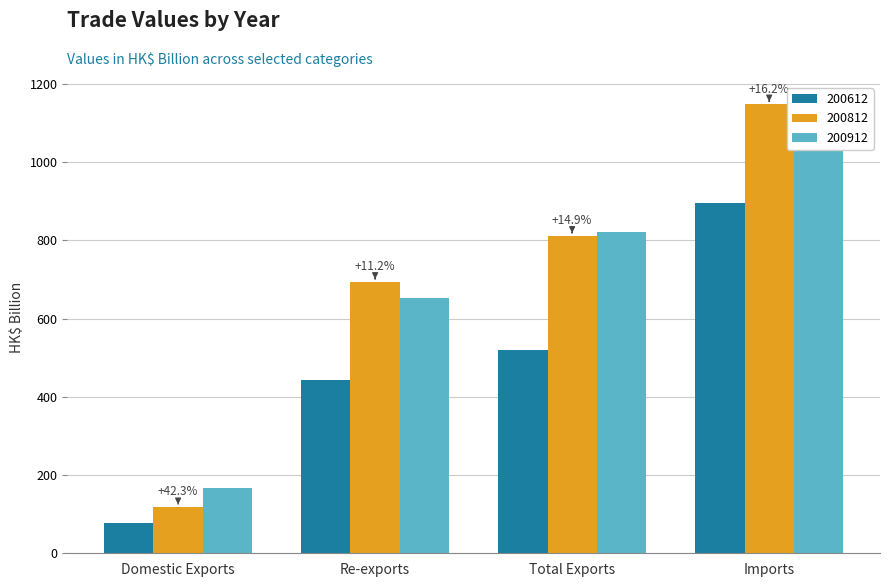

Which series has the largest total across all categories?

200912